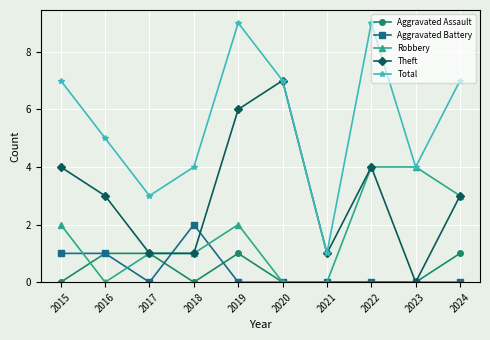

How many values in the Robbery series are below 2?

5